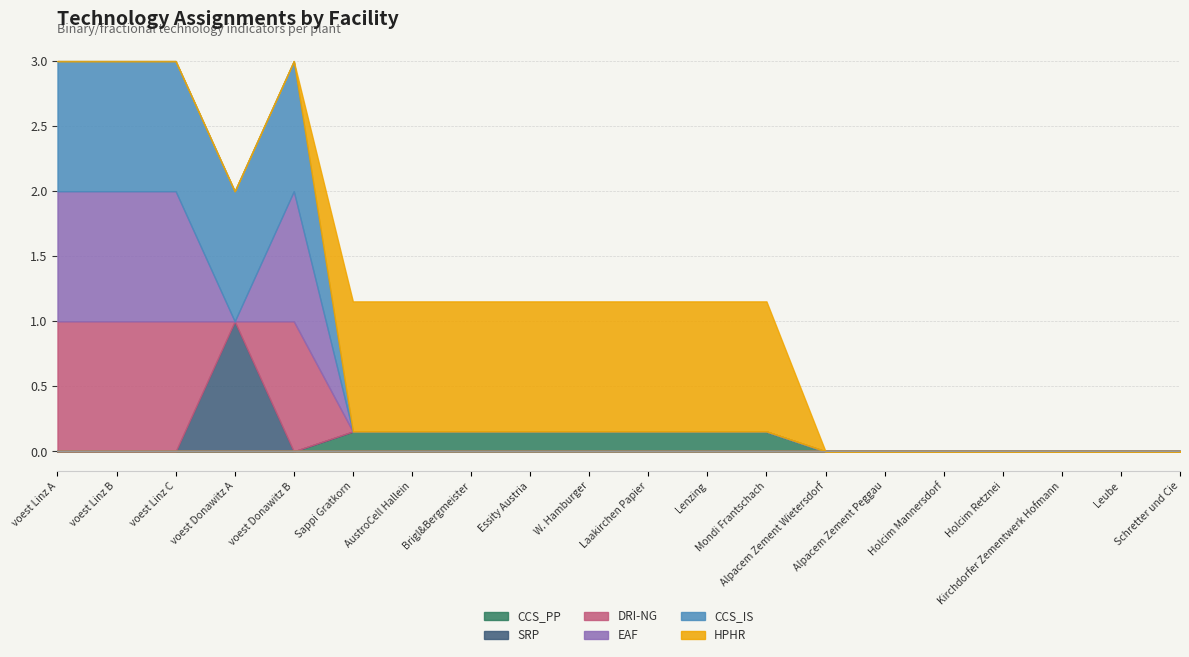

Rank the series by their maximum value, from lowest to highest.

CCS_PP, SRP, DRI-NG, EAF, CCS_IS, HPHR